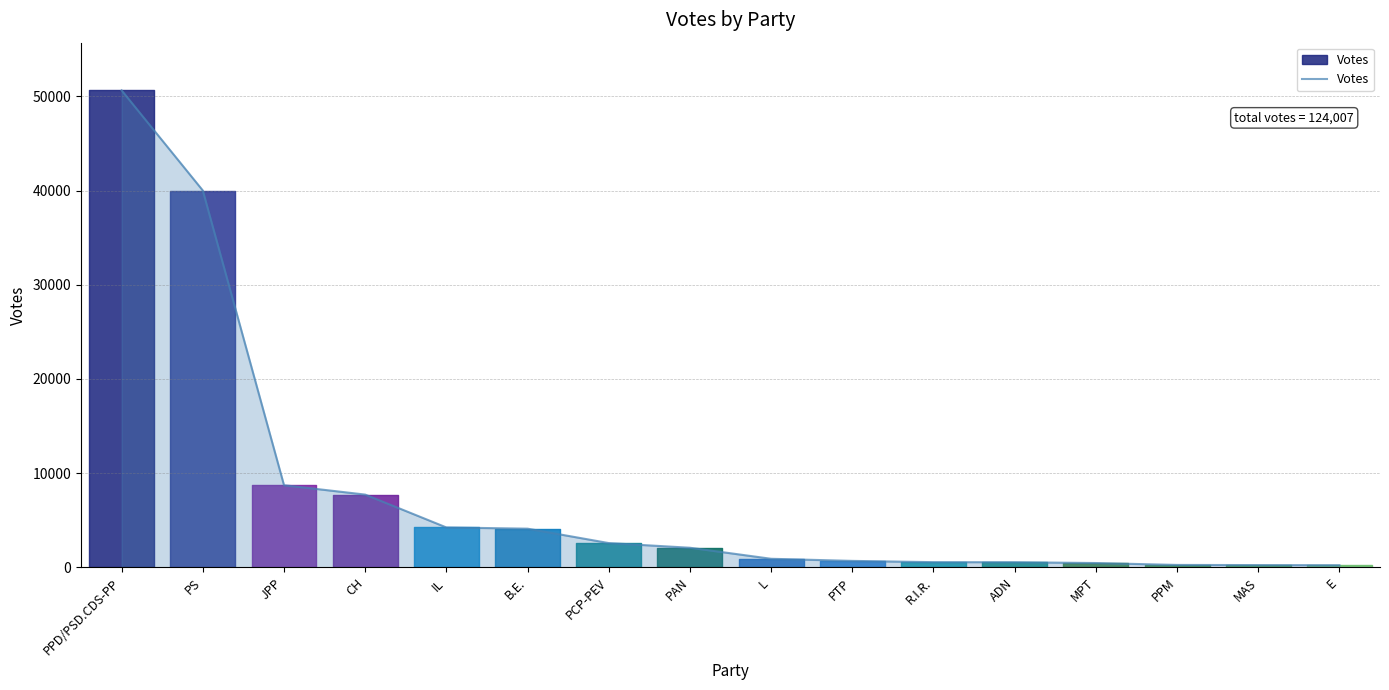

What is the difference between the second highest and minimum values?

39770